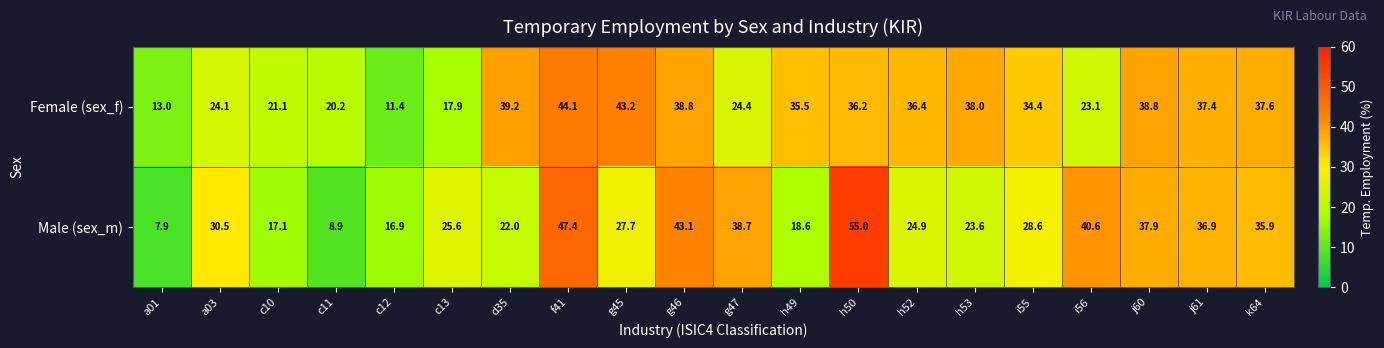

What is the difference between the maximum and second lowest values in the Male (sex_m) series?

46.1